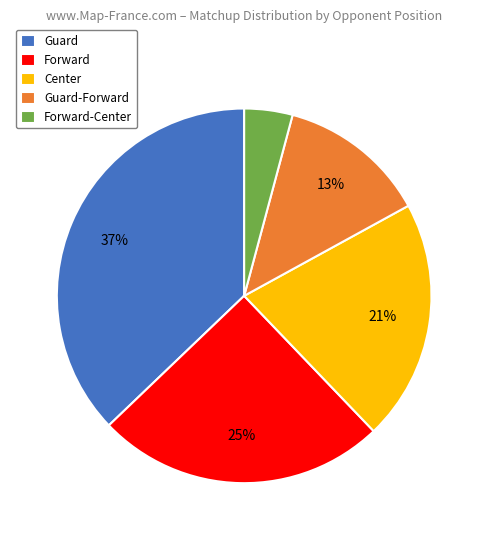

To the nearest percent, what is the average slice percentage?

20%